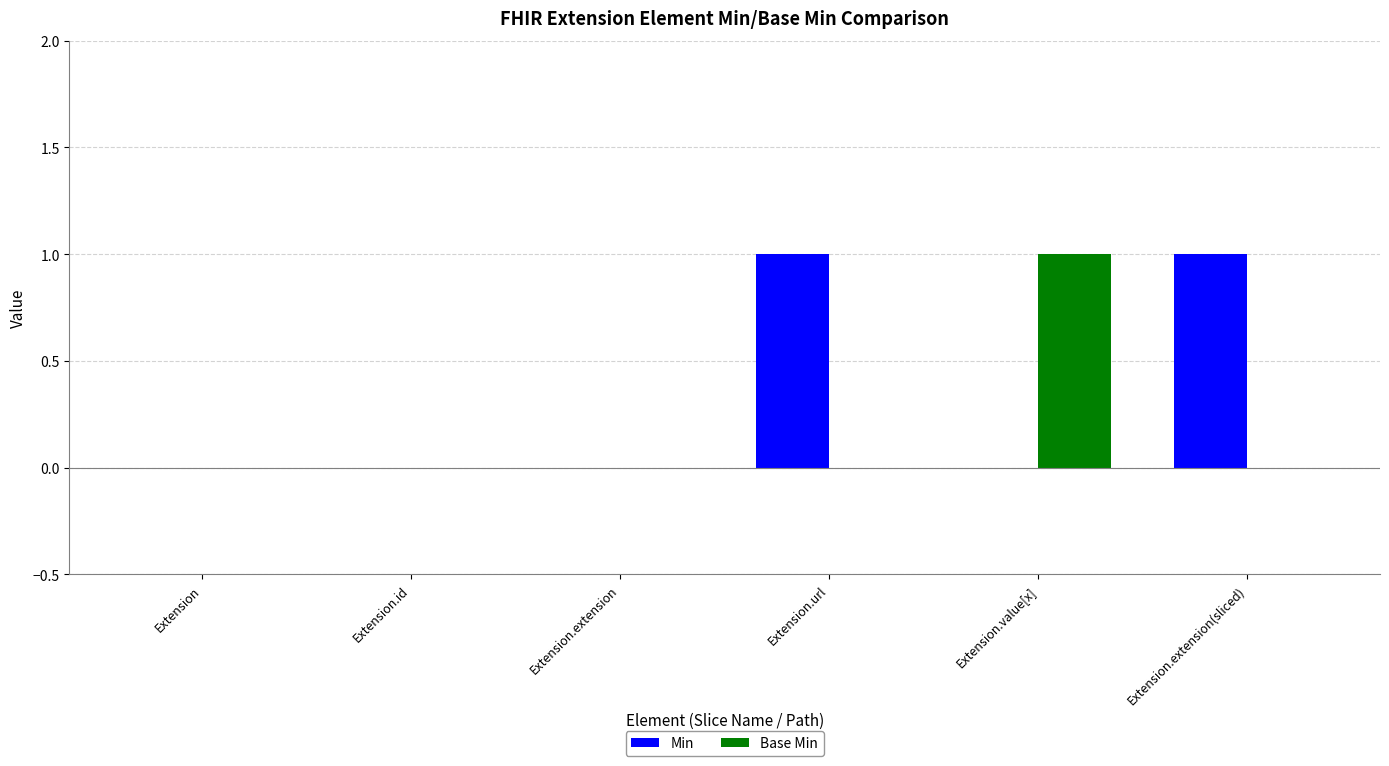

Is the value of Base Min at Extension greater than the value of Min at Extension.url?

No